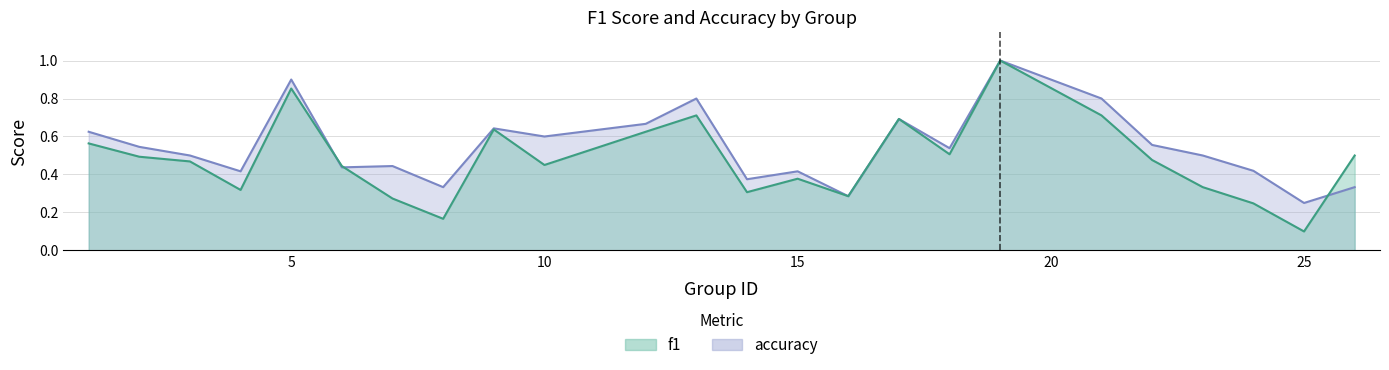

How many lines are shown in the chart?

2